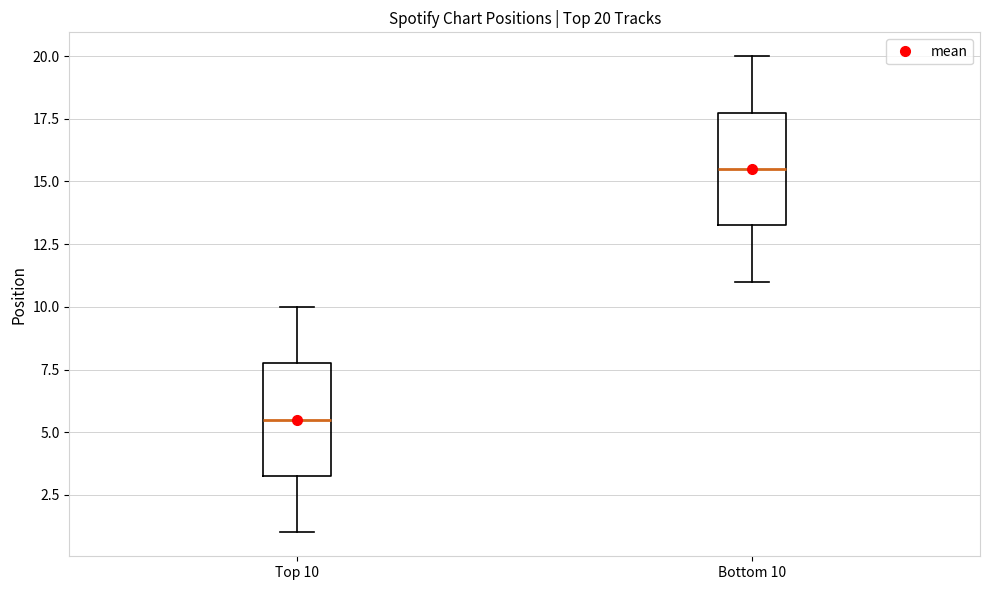

Which box's median line is the highest?

Bottom 10